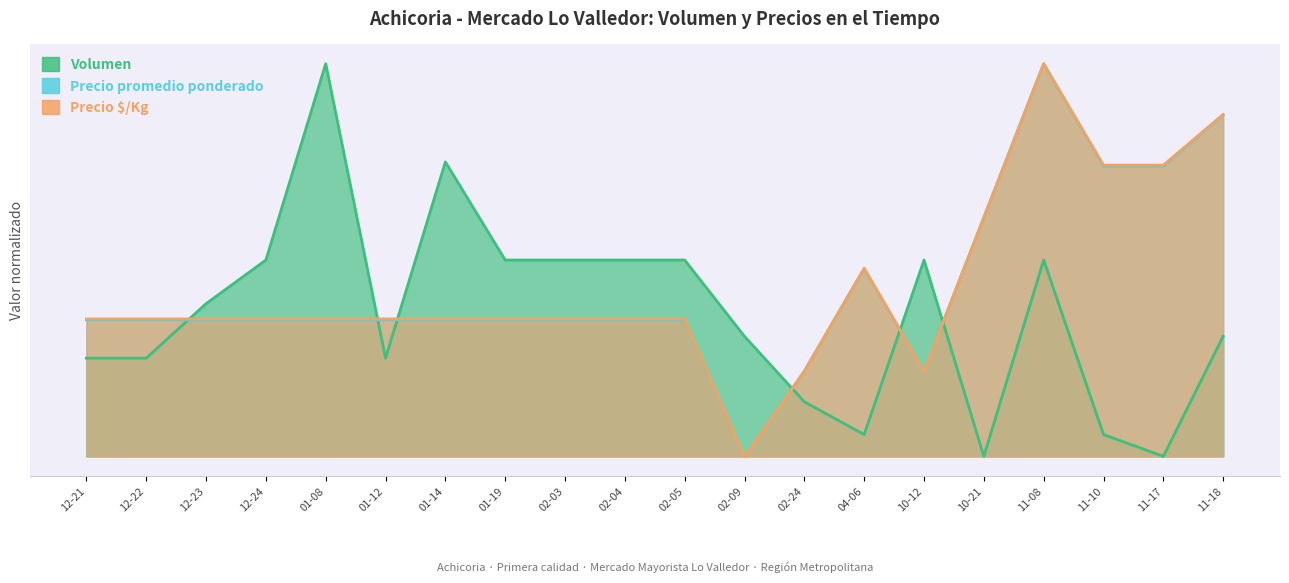

Which series has the largest range (max minus min)?

Volumen